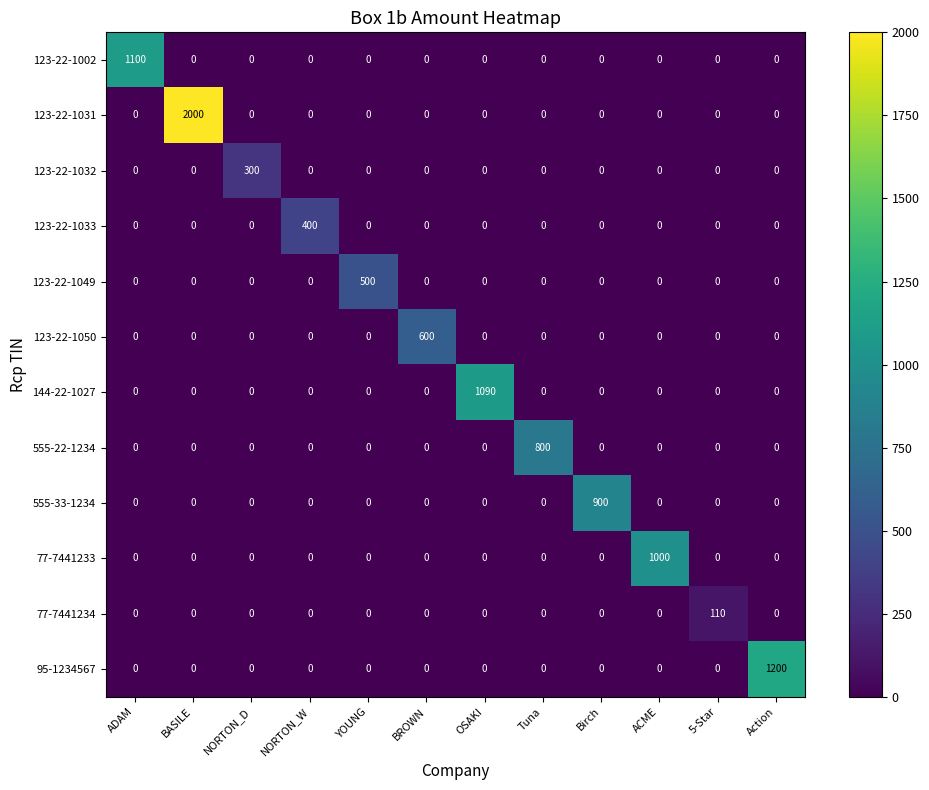

What is the total value across all series at NORTON_W?

400